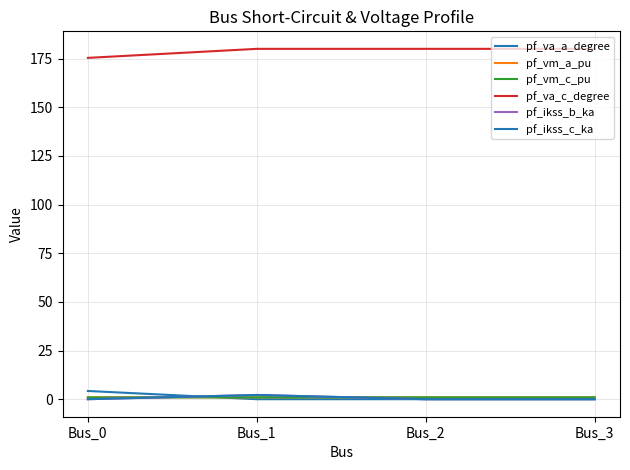

True or false: pf_vm_a_pu and pf_va_c_degree intersect in this chart.

False